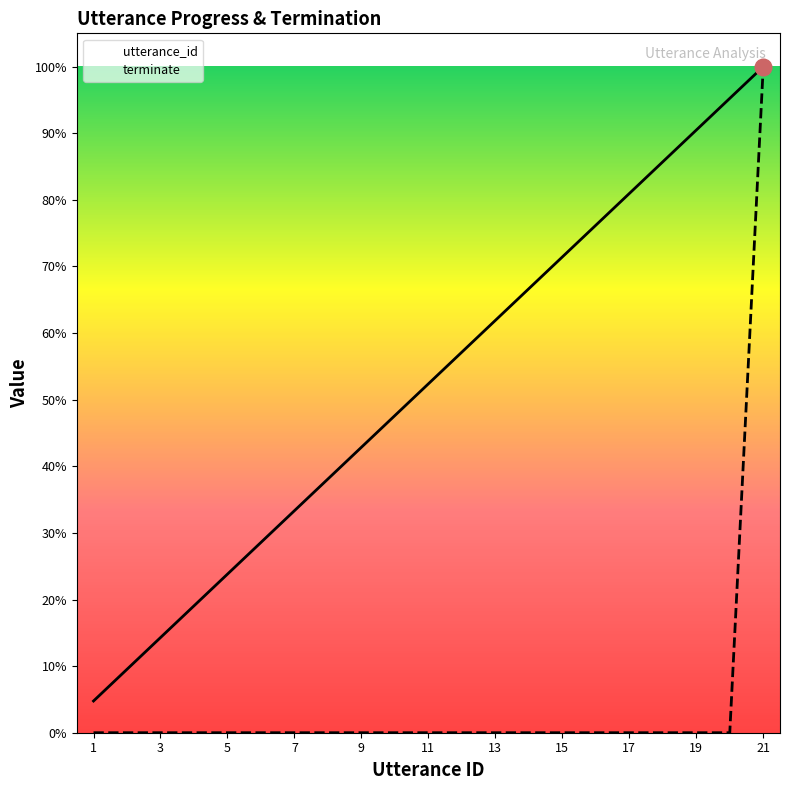

At how many categories does at least one series exceed 0?

21